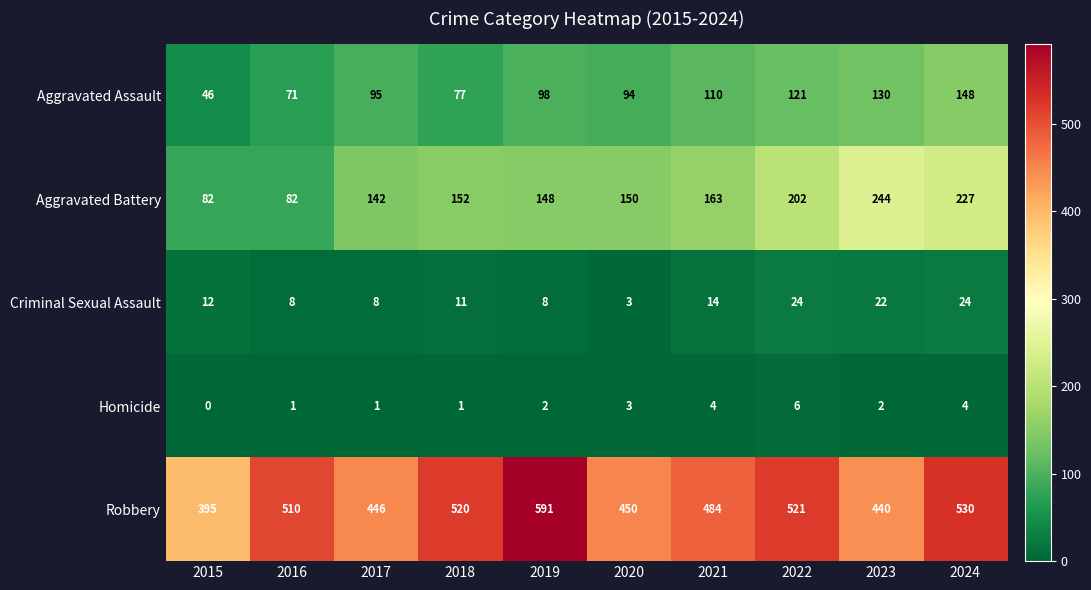

What is the average value of the Aggravated Battery series?

159